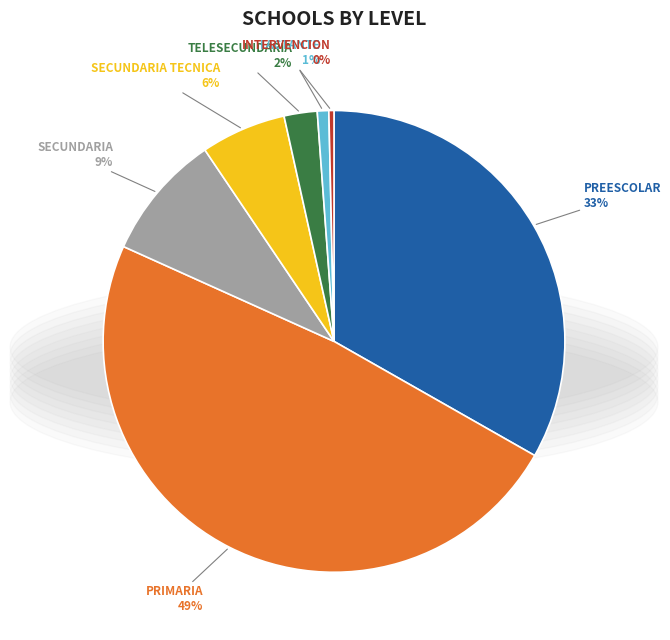

To the nearest percent, what is the average slice percentage?

14%